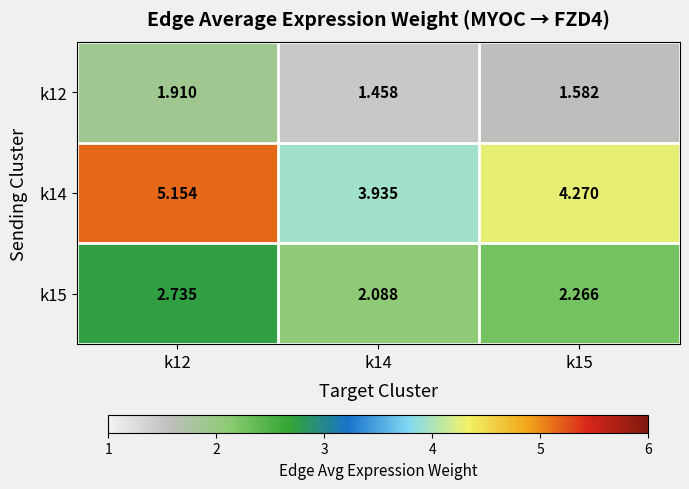

Is the value of k12 at k12 greater than the value of k15 at k12?

No